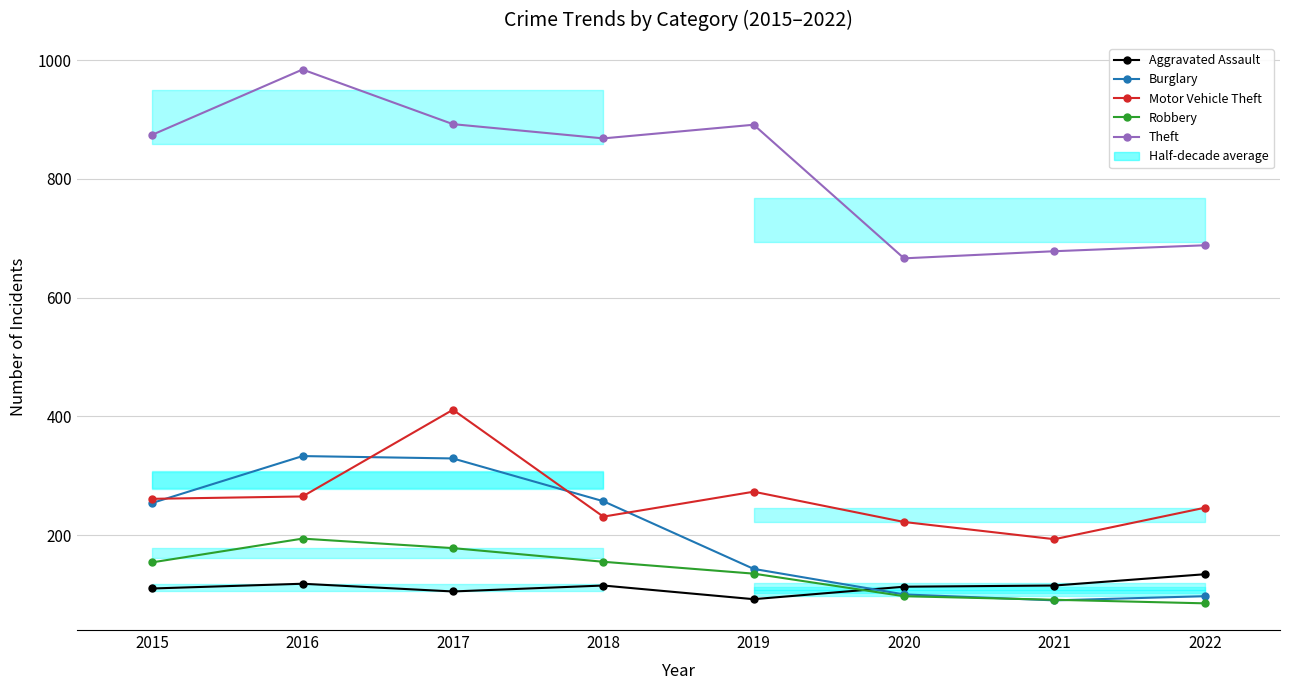

Which series has the largest total across all categories?

Theft